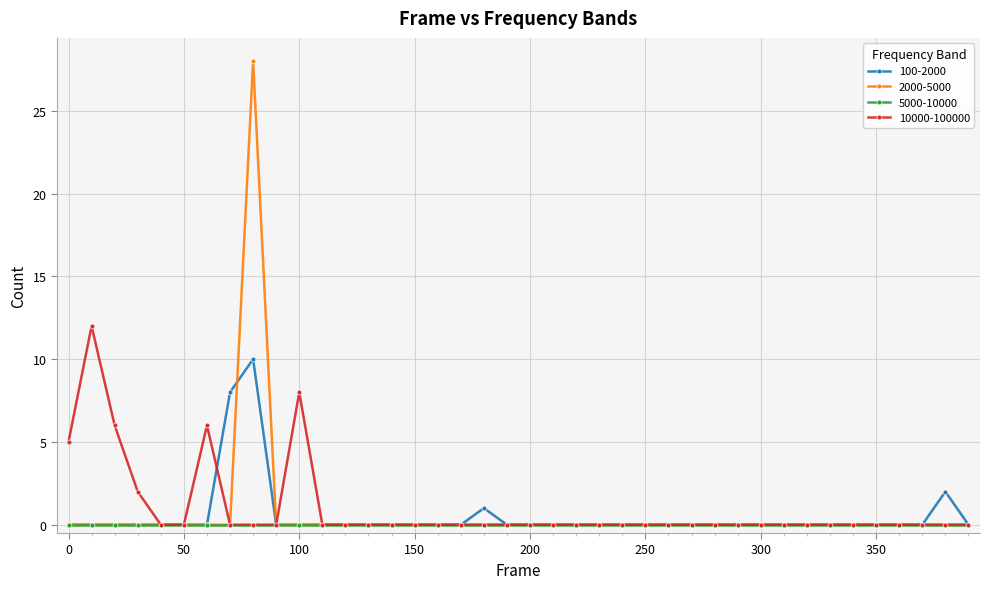

Which series has the largest range (max minus min)?

2000-5000